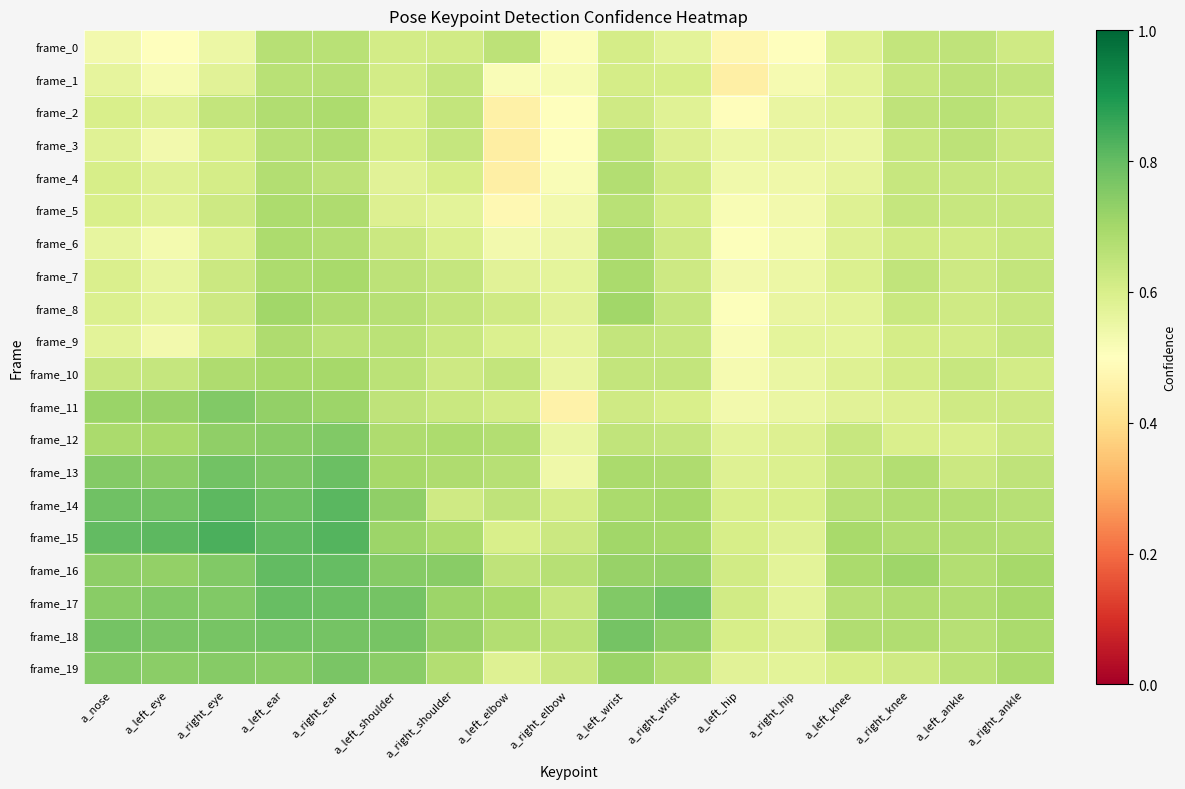

Reading left to right, list all the values displayed in this chart.

frame_0: a_nose=0.5	a_left_eye=0.5	a_right_eye=0.5	a_left_ear=0.7	a_right_ear=0.7	a_left_shoulder=0.6	a_right_shoulder=0.6	a_left_elbow=0.7	a_right_elbow=0.5	a_left_wrist=0.6	a_right_wrist=0.6	a_left_hip=0.5	a_right_hip=0.5	a_left_knee=0.6	a_right_knee=0.6	a_left_ankle=0.7	a_right_ankle=0.6
frame_1: a_nose=0.6	a_left_eye=0.5	a_right_eye=0.6	a_left_ear=0.7	a_right_ear=0.7	a_left_shoulder=0.6	a_right_shoulder=0.6	a_left_elbow=0.5	a_right_elbow=0.5	a_left_wrist=0.6	a_right_wrist=0.6	a_left_hip=0.4	a_right_hip=0.5	a_left_knee=0.6	a_right_knee=0.6	a_left_ankle=0.7	a_right_ankle=0.6
frame_2: a_nose=0.6	a_left_eye=0.6	a_right_eye=0.6	a_left_ear=0.7	a_right_ear=0.7	a_left_shoulder=0.6	a_right_shoulder=0.6	a_left_elbow=0.5	a_right_elbow=0.5	a_left_wrist=0.6	a_right_wrist=0.6	a_left_hip=0.5	a_right_hip=0.6	a_left_knee=0.6	a_right_knee=0.6	a_left_ankle=0.7	a_right_ankle=0.6
frame_3: a_nose=0.6	a_left_eye=0.5	a_right_eye=0.6	a_left_ear=0.7	a_right_ear=0.7	a_left_shoulder=0.6	a_right_shoulder=0.6	a_left_elbow=0.4	a_right_elbow=0.5	a_left_wrist=0.7	a_right_wrist=0.6	a_left_hip=0.5	a_right_hip=0.6	a_left_knee=0.6	a_right_knee=0.6	a_left_ankle=0.7	a_right_ankle=0.6
frame_4: a_nose=0.6	a_left_eye=0.6	a_right_eye=0.6	a_left_ear=0.7	a_right_ear=0.7	a_left_shoulder=0.6	a_right_shoulder=0.6	a_left_elbow=0.5	a_right_elbow=0.5	a_left_wrist=0.7	a_right_wrist=0.6	a_left_hip=0.5	a_right_hip=0.5	a_left_knee=0.6	a_right_knee=0.6	a_left_ankle=0.6	a_right_ankle=0.6
frame_5: a_nose=0.6	a_left_eye=0.6	a_right_eye=0.6	a_left_ear=0.7	a_right_ear=0.7	a_left_shoulder=0.6	a_right_shoulder=0.6	a_left_elbow=0.5	a_right_elbow=0.5	a_left_wrist=0.7	a_right_wrist=0.6	a_left_hip=0.5	a_right_hip=0.5	a_left_knee=0.6	a_right_knee=0.6	a_left_ankle=0.6	a_right_ankle=0.6
frame_6: a_nose=0.6	a_left_eye=0.5	a_right_eye=0.6	a_left_ear=0.7	a_right_ear=0.7	a_left_shoulder=0.6	a_right_shoulder=0.6	a_left_elbow=0.5	a_right_elbow=0.5	a_left_wrist=0.7	a_right_wrist=0.6	a_left_hip=0.5	a_right_hip=0.5	a_left_knee=0.6	a_right_knee=0.6	a_left_ankle=0.6	a_right_ankle=0.6
frame_7: a_nose=0.6	a_left_eye=0.6	a_right_eye=0.6	a_left_ear=0.7	a_right_ear=0.7	a_left_shoulder=0.7	a_right_shoulder=0.6	a_left_elbow=0.6	a_right_elbow=0.6	a_left_wrist=0.7	a_right_wrist=0.6	a_left_hip=0.5	a_right_hip=0.5	a_left_knee=0.6	a_right_knee=0.6	a_left_ankle=0.6	a_right_ankle=0.6
frame_8: a_nose=0.6	a_left_eye=0.6	a_right_eye=0.6	a_left_ear=0.7	a_right_ear=0.7	a_left_shoulder=0.7	a_right_shoulder=0.6	a_left_elbow=0.6	a_right_elbow=0.6	a_left_wrist=0.7	a_right_wrist=0.6	a_left_hip=0.5	a_right_hip=0.6	a_left_knee=0.6	a_right_knee=0.6	a_left_ankle=0.6	a_right_ankle=0.6
frame_9: a_nose=0.6	a_left_eye=0.5	a_right_eye=0.6	a_left_ear=0.7	a_right_ear=0.7	a_left_shoulder=0.7	a_right_shoulder=0.6	a_left_elbow=0.6	a_right_elbow=0.6	a_left_wrist=0.6	a_right_wrist=0.6	a_left_hip=0.5	a_right_hip=0.6	a_left_knee=0.6	a_right_knee=0.6	a_left_ankle=0.6	a_right_ankle=0.6
frame_10: a_nose=0.6	a_left_eye=0.6	a_right_eye=0.7	a_left_ear=0.7	a_right_ear=0.7	a_left_shoulder=0.7	a_right_shoulder=0.6	a_left_elbow=0.6	a_right_elbow=0.6	a_left_wrist=0.6	a_right_wrist=0.6	a_left_hip=0.5	a_right_hip=0.6	a_left_knee=0.6	a_right_knee=0.6	a_left_ankle=0.6	a_right_ankle=0.6
frame_11: a_nose=0.7	a_left_eye=0.7	a_right_eye=0.8	a_left_ear=0.7	a_right_ear=0.7	a_left_shoulder=0.7	a_right_shoulder=0.6	a_left_elbow=0.6	a_right_elbow=0.5	a_left_wrist=0.6	a_right_wrist=0.6	a_left_hip=0.5	a_right_hip=0.6	a_left_knee=0.6	a_right_knee=0.6	a_left_ankle=0.6	a_right_ankle=0.6
frame_12: a_nose=0.7	a_left_eye=0.7	a_right_eye=0.7	a_left_ear=0.7	a_right_ear=0.8	a_left_shoulder=0.7	a_right_shoulder=0.7	a_left_elbow=0.7	a_right_elbow=0.6	a_left_wrist=0.6	a_right_wrist=0.6	a_left_hip=0.6	a_right_hip=0.6	a_left_knee=0.6	a_right_knee=0.6	a_left_ankle=0.6	a_right_ankle=0.6
frame_13: a_nose=0.8	a_left_eye=0.7	a_right_eye=0.8	a_left_ear=0.8	a_right_ear=0.8	a_left_shoulder=0.7	a_right_shoulder=0.7	a_left_elbow=0.7	a_right_elbow=0.5	a_left_wrist=0.7	a_right_wrist=0.7	a_left_hip=0.6	a_right_hip=0.6	a_left_knee=0.6	a_right_knee=0.7	a_left_ankle=0.6	a_right_ankle=0.6
frame_14: a_nose=0.8	a_left_eye=0.8	a_right_eye=0.8	a_left_ear=0.8	a_right_ear=0.8	a_left_shoulder=0.7	a_right_shoulder=0.6	a_left_elbow=0.6	a_right_elbow=0.6	a_left_wrist=0.7	a_right_wrist=0.7	a_left_hip=0.6	a_right_hip=0.6	a_left_knee=0.7	a_right_knee=0.7	a_left_ankle=0.7	a_right_ankle=0.7
frame_15: a_nose=0.8	a_left_eye=0.8	a_right_eye=0.8	a_left_ear=0.8	a_right_ear=0.8	a_left_shoulder=0.7	a_right_shoulder=0.7	a_left_elbow=0.6	a_right_elbow=0.6	a_left_wrist=0.7	a_right_wrist=0.7	a_left_hip=0.6	a_right_hip=0.6	a_left_knee=0.7	a_right_knee=0.7	a_left_ankle=0.7	a_right_ankle=0.7
frame_16: a_nose=0.7	a_left_eye=0.7	a_right_eye=0.8	a_left_ear=0.8	a_right_ear=0.8	a_left_shoulder=0.7	a_right_shoulder=0.7	a_left_elbow=0.7	a_right_elbow=0.7	a_left_wrist=0.7	a_right_wrist=0.7	a_left_hip=0.6	a_right_hip=0.6	a_left_knee=0.7	a_right_knee=0.7	a_left_ankle=0.7	a_right_ankle=0.7
frame_17: a_nose=0.7	a_left_eye=0.8	a_right_eye=0.8	a_left_ear=0.8	a_right_ear=0.8	a_left_shoulder=0.8	a_right_shoulder=0.7	a_left_elbow=0.7	a_right_elbow=0.6	a_left_wrist=0.8	a_right_wrist=0.8	a_left_hip=0.6	a_right_hip=0.6	a_left_knee=0.7	a_right_knee=0.7	a_left_ankle=0.7	a_right_ankle=0.7
frame_18: a_nose=0.8	a_left_eye=0.8	a_right_eye=0.8	a_left_ear=0.8	a_right_ear=0.8	a_left_shoulder=0.8	a_right_shoulder=0.7	a_left_elbow=0.7	a_right_elbow=0.7	a_left_wrist=0.8	a_right_wrist=0.7	a_left_hip=0.6	a_right_hip=0.6	a_left_knee=0.7	a_right_knee=0.7	a_left_ankle=0.7	a_right_ankle=0.7
frame_19: a_nose=0.8	a_left_eye=0.7	a_right_eye=0.7	a_left_ear=0.7	a_right_ear=0.8	a_left_shoulder=0.7	a_right_shoulder=0.7	a_left_elbow=0.6	a_right_elbow=0.6	a_left_wrist=0.7	a_right_wrist=0.7	a_left_hip=0.6	a_right_hip=0.6	a_left_knee=0.6	a_right_knee=0.6	a_left_ankle=0.7	a_right_ankle=0.7